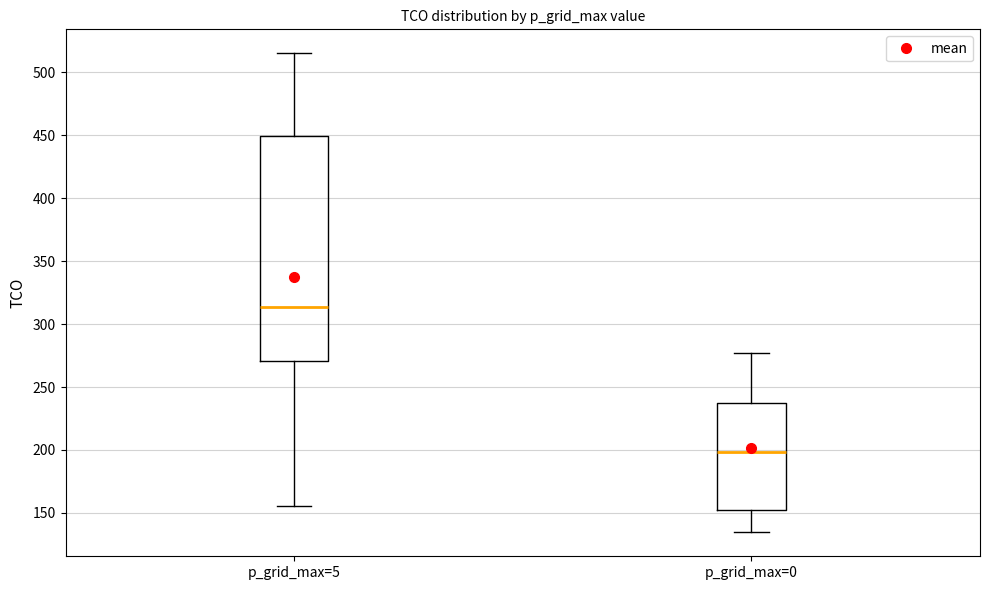

Reading left to right, transcribe this box plot: for each box, give where its median line is, the range the box spans, and where its two whiskers end, as read against the y-axis. The values are not printed on the chart, so give them approximately, as read against the axis.

p_grid_max=5: median 315, box 270 to 450, whiskers 155 to 515
p_grid_max=0: median 200, box 150 to 240, whiskers 135 to 275